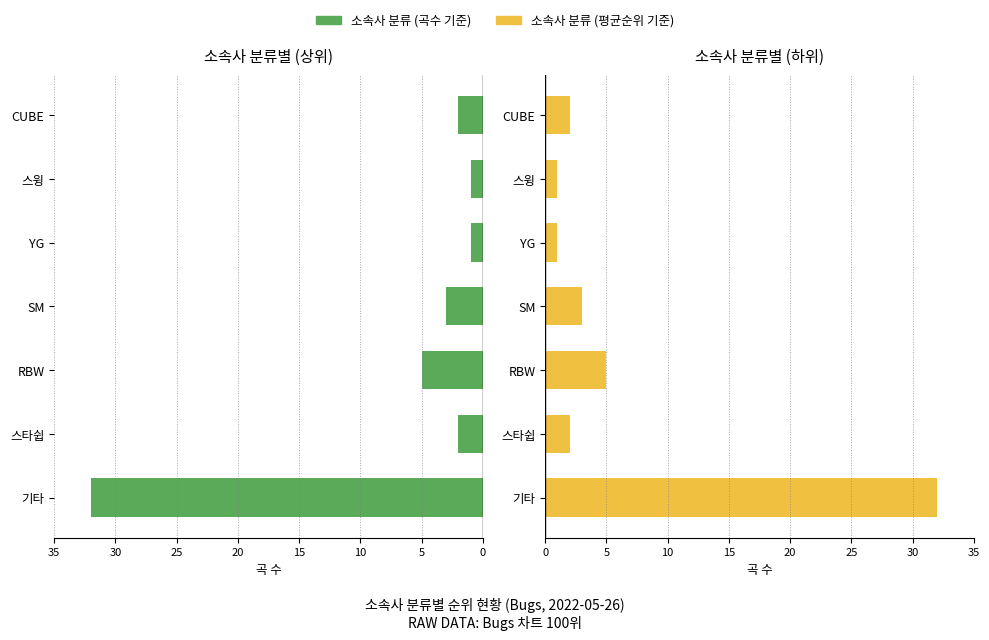

The value of 소속사 분류 (곡수 기준) at 스타쉽 is 2. True or false?

True